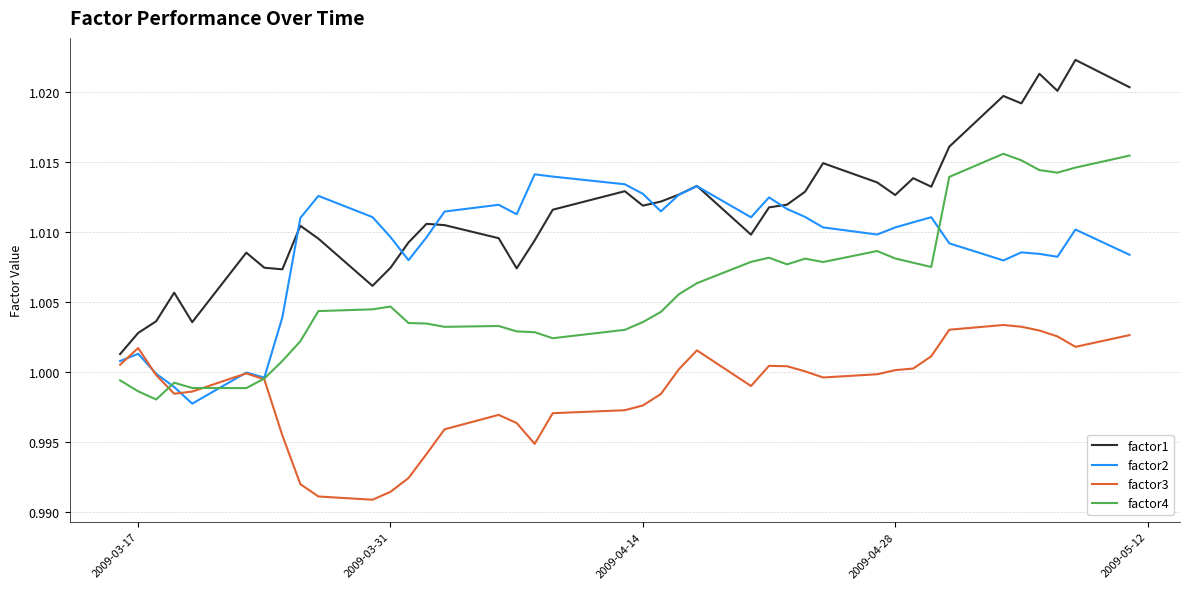

True or false: factor3 and factor1 intersect in this chart.

False